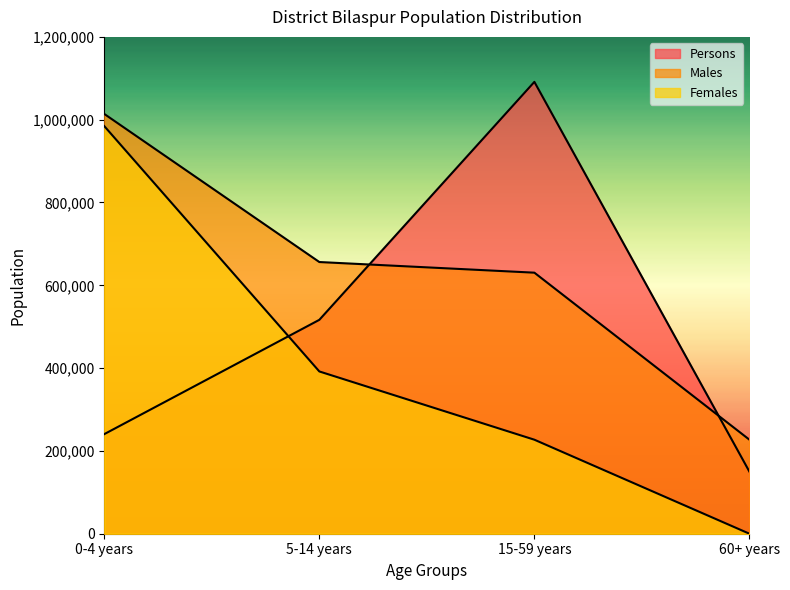

Rank the series by their average value, from lowest to highest.

Females, Persons, Males